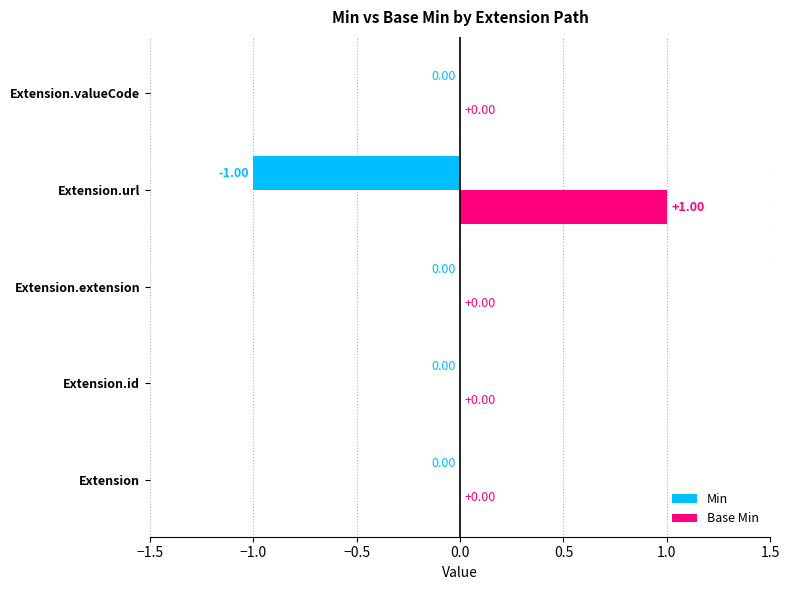

Which series has the largest total across all categories?

Base Min